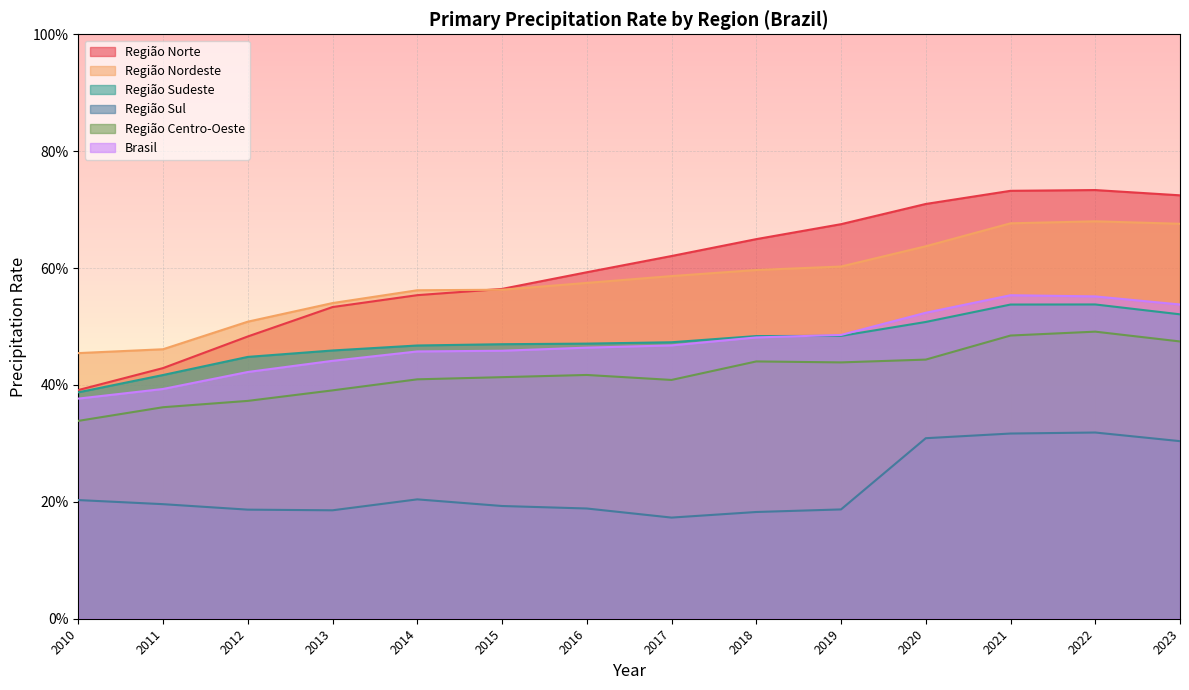

What is the total value across all series at 2012?

2.4